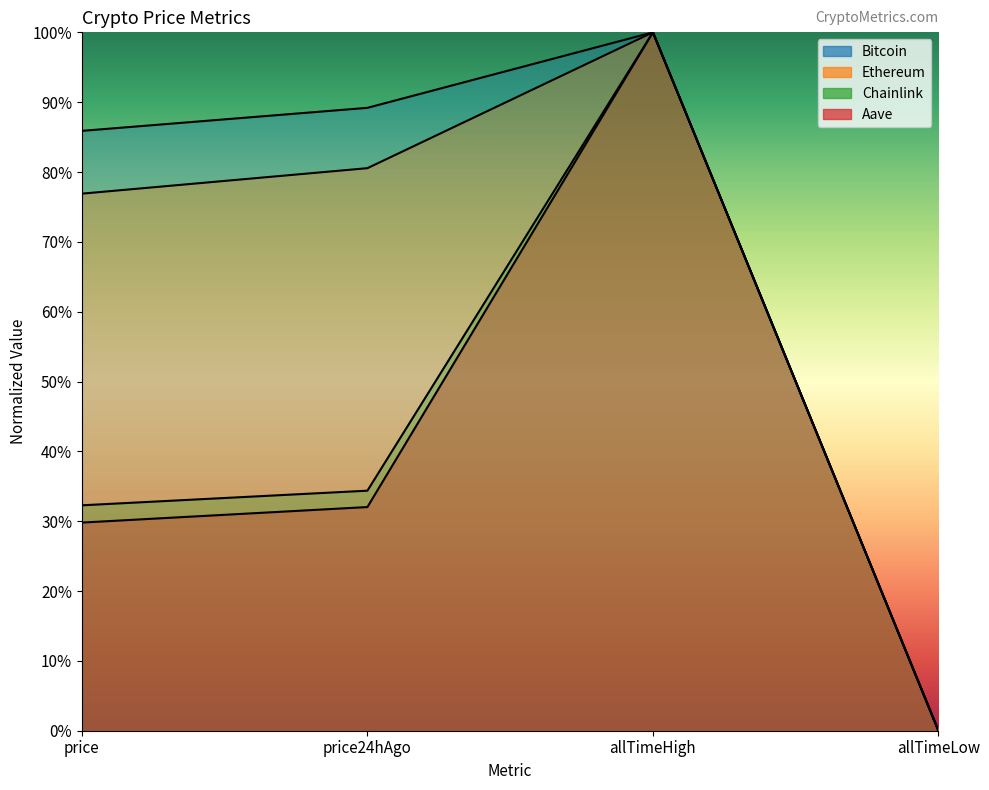

Which category has the lowest value in the Aave series?

allTimeLow